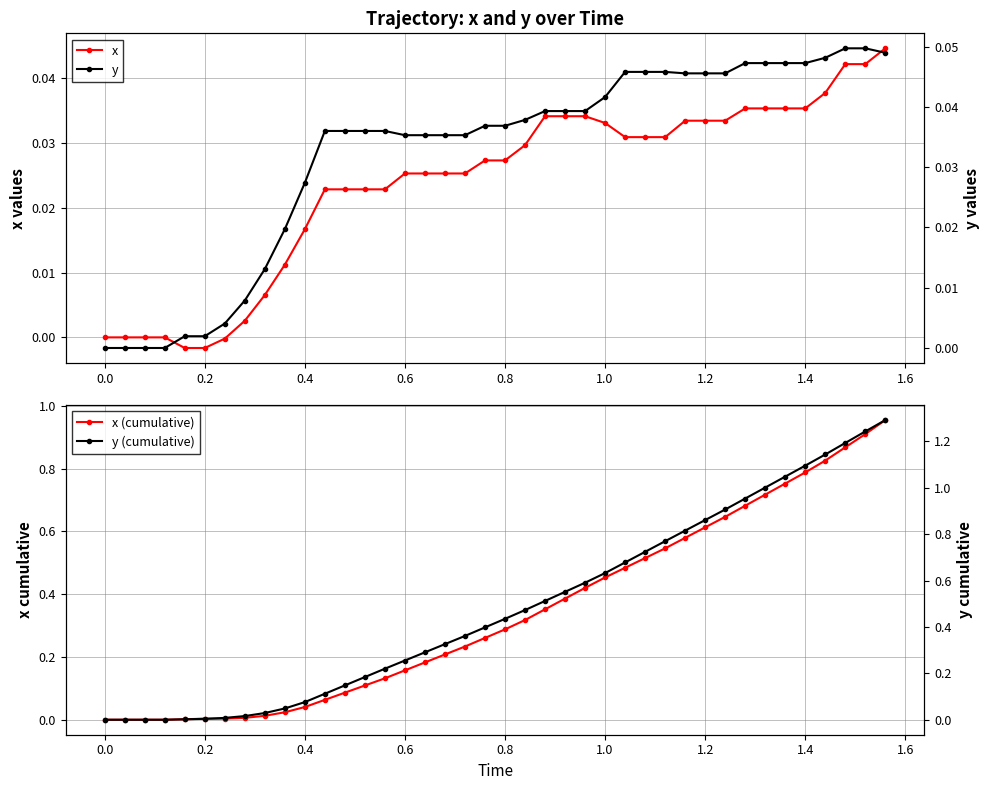

Is it true that x equals 0.1 at 1.0?

False